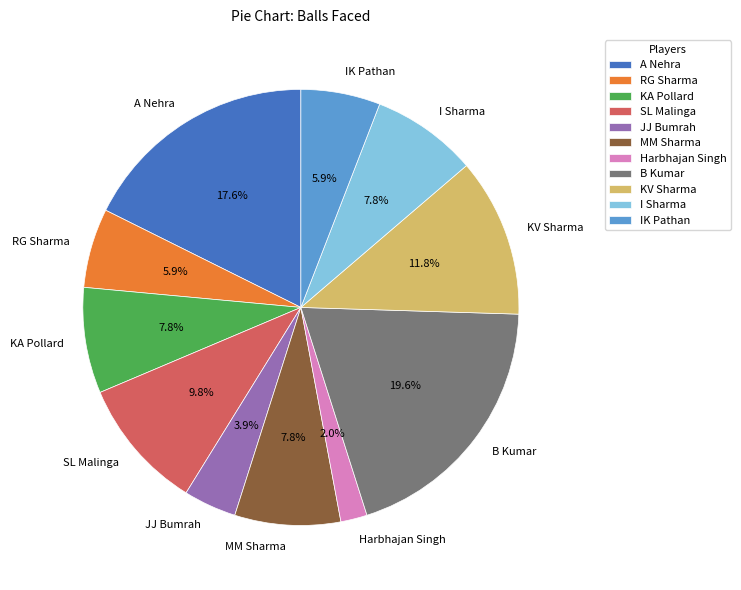

What percentage do IK Pathan and I Sharma together represent?

13.7%